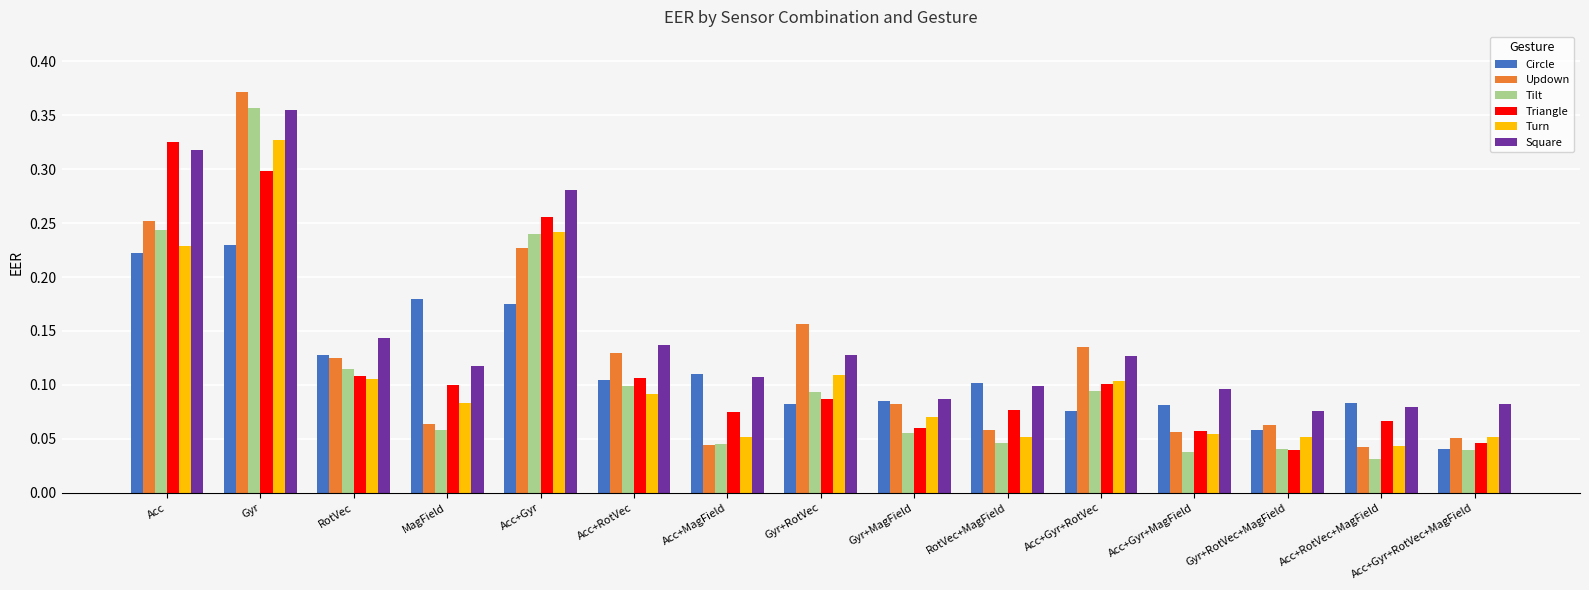

The Circle series shows 0.1 at RotVec. True or false?

True